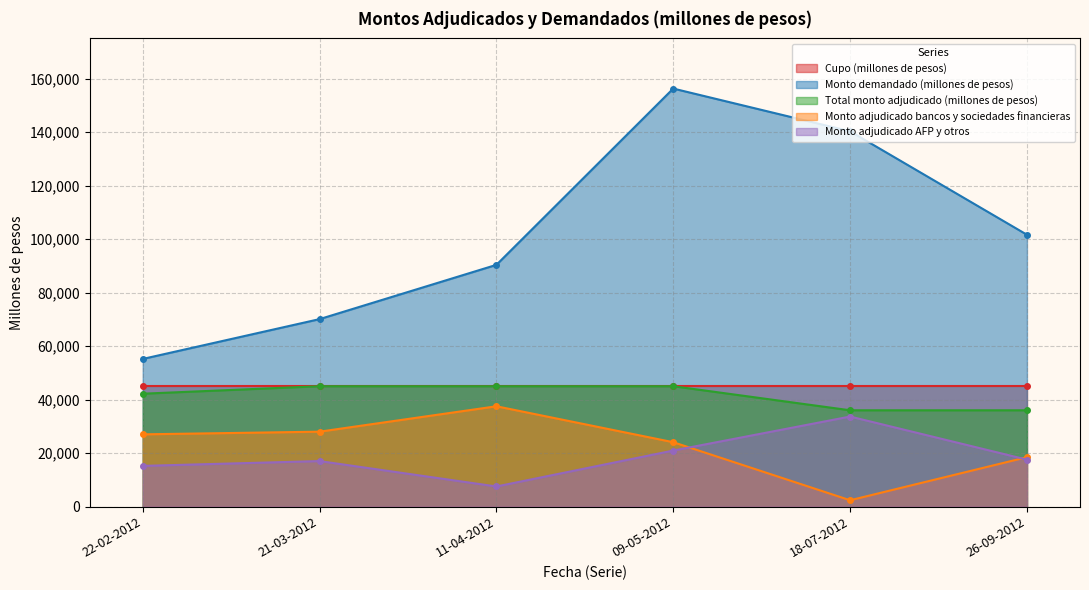

What is the approximate value of Monto adjudicado AFP y otros at 22-02-2012, to the nearest 100?

15200